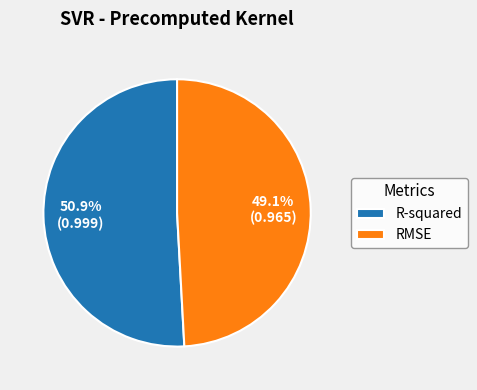

Rank the categories by value from lowest to highest.

RMSE, R-squared